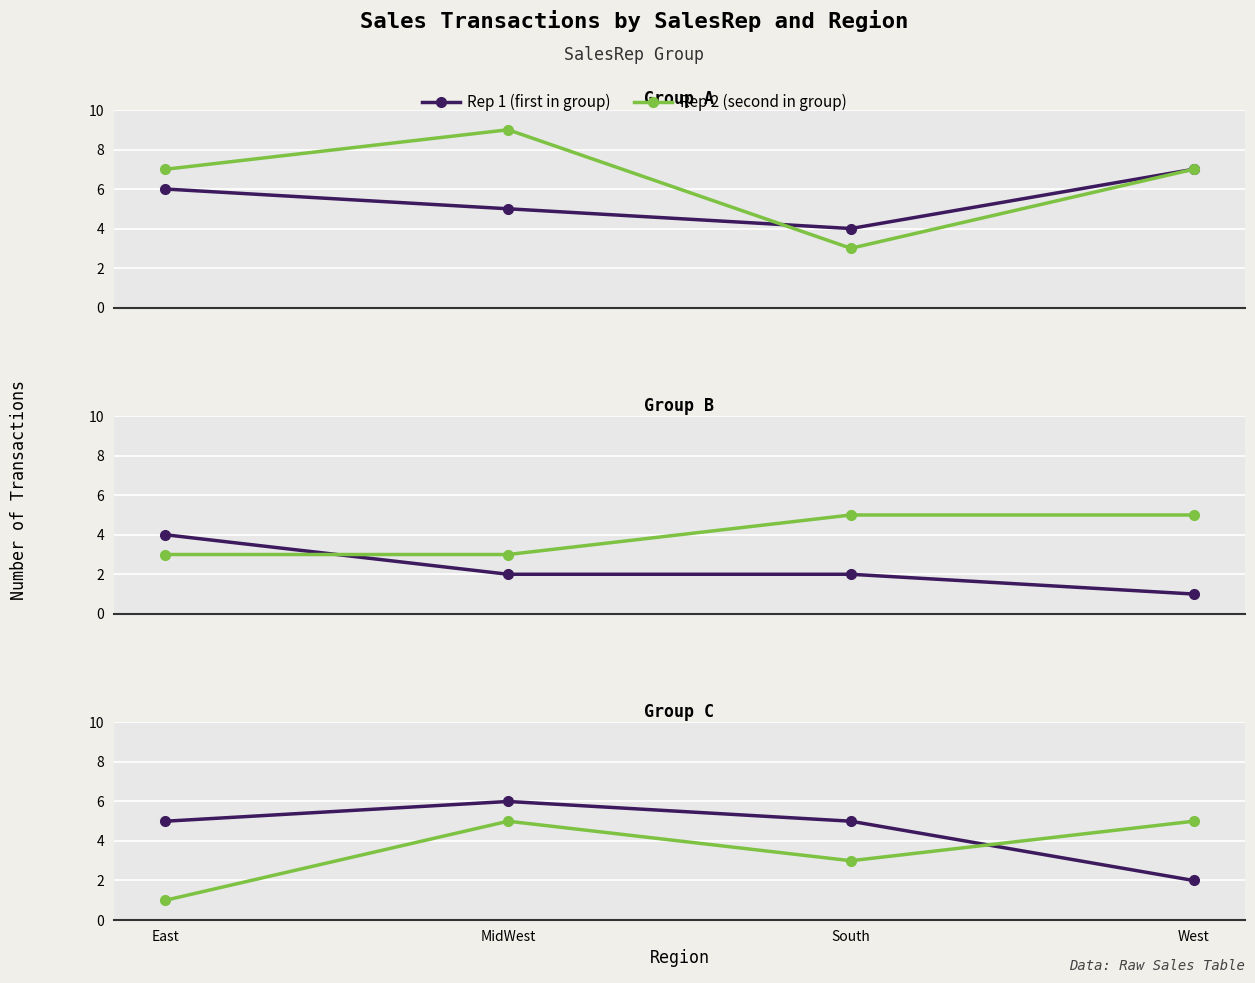

What position from the left is East?

1